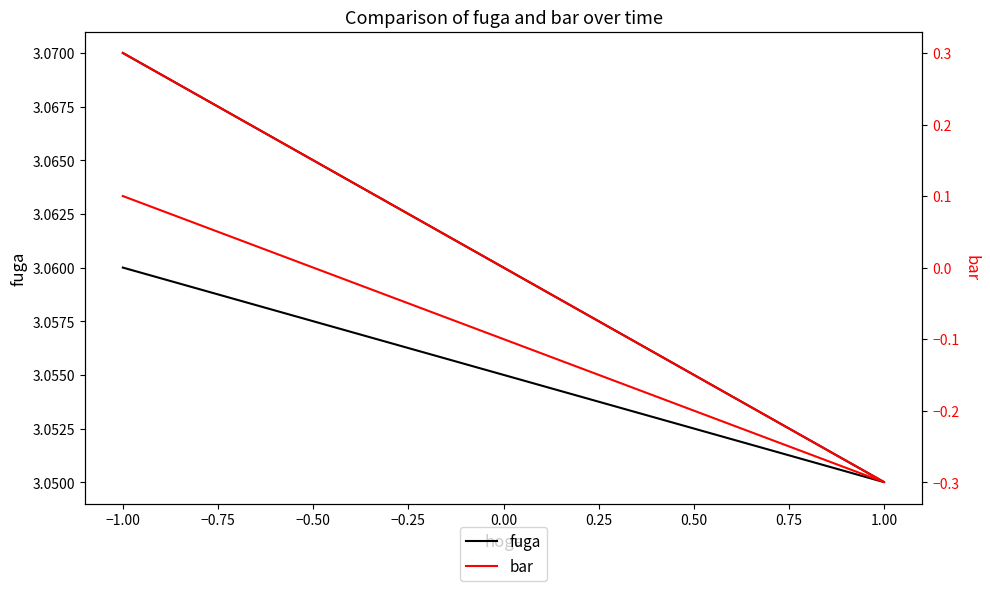

Does the chart display data point markers on the line(s)?

No